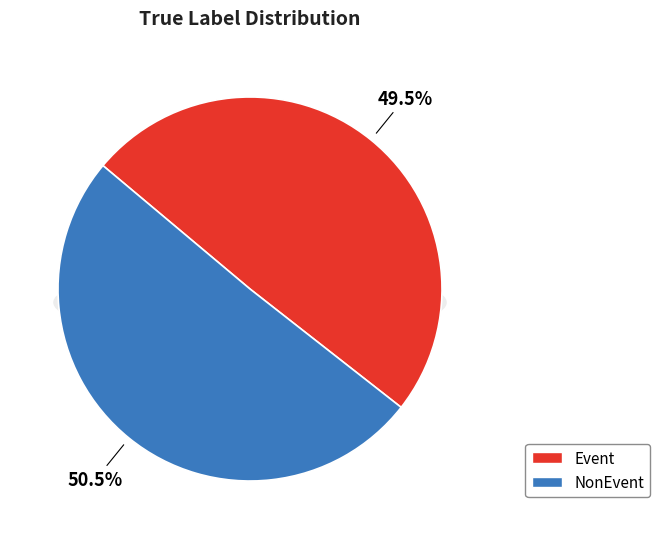

How many slices are in this pie chart?

2